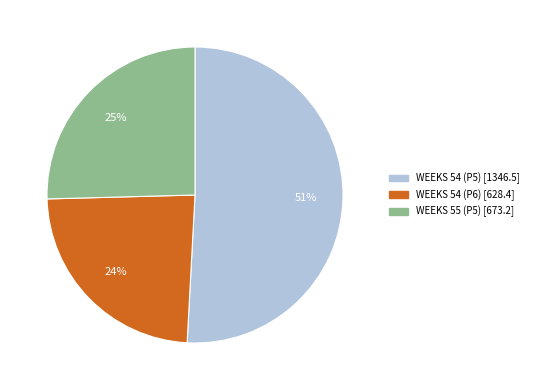

Which category has the biggest portion of the pie?

WEEKS 54 (P5)